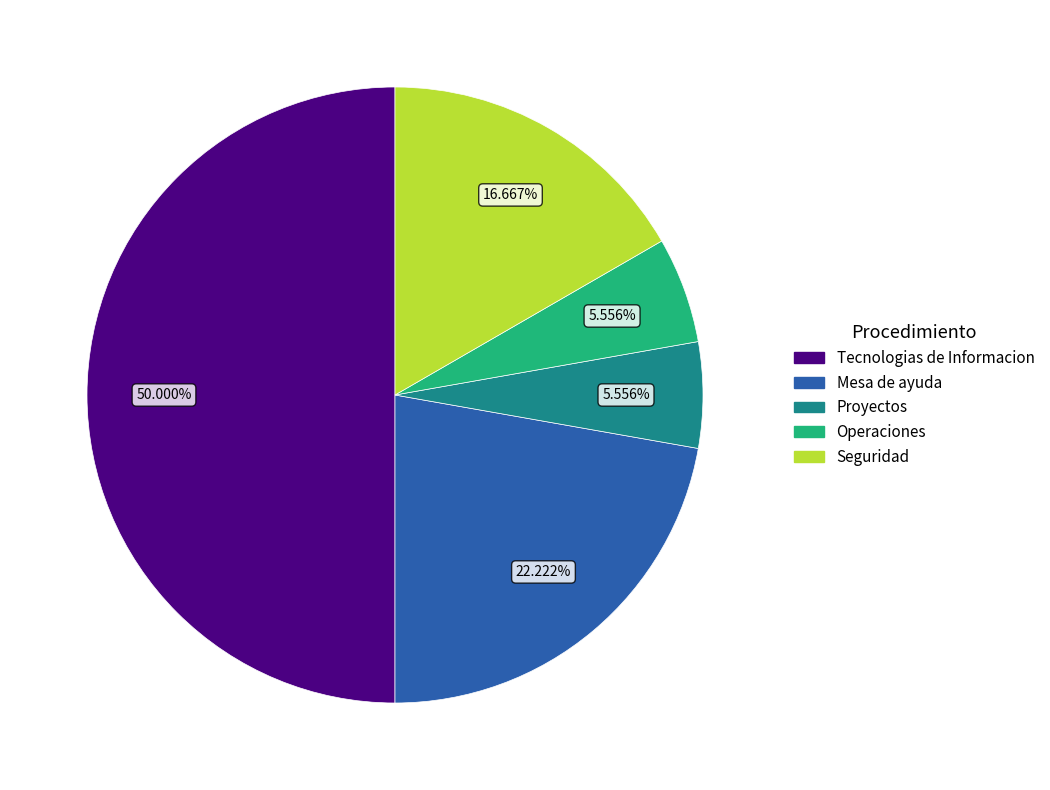

True or false: Tecnologias de Informacion accounts for 64% of the total.

False